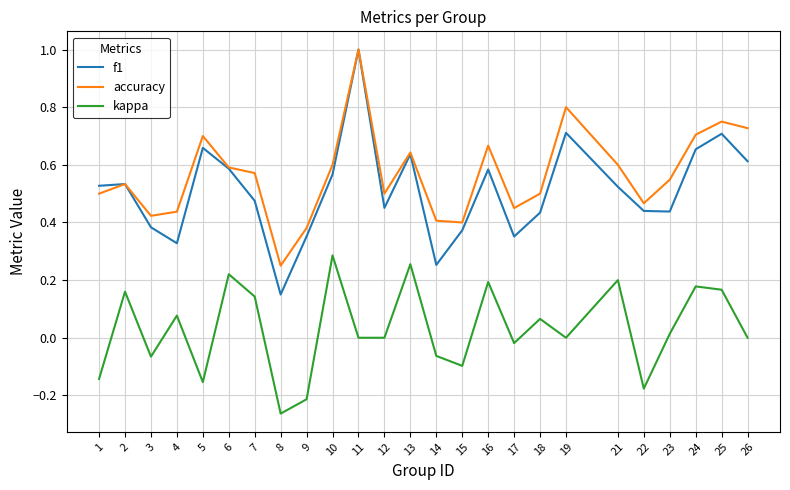

The accuracy series shows 0.4 at 23. True or false?

False